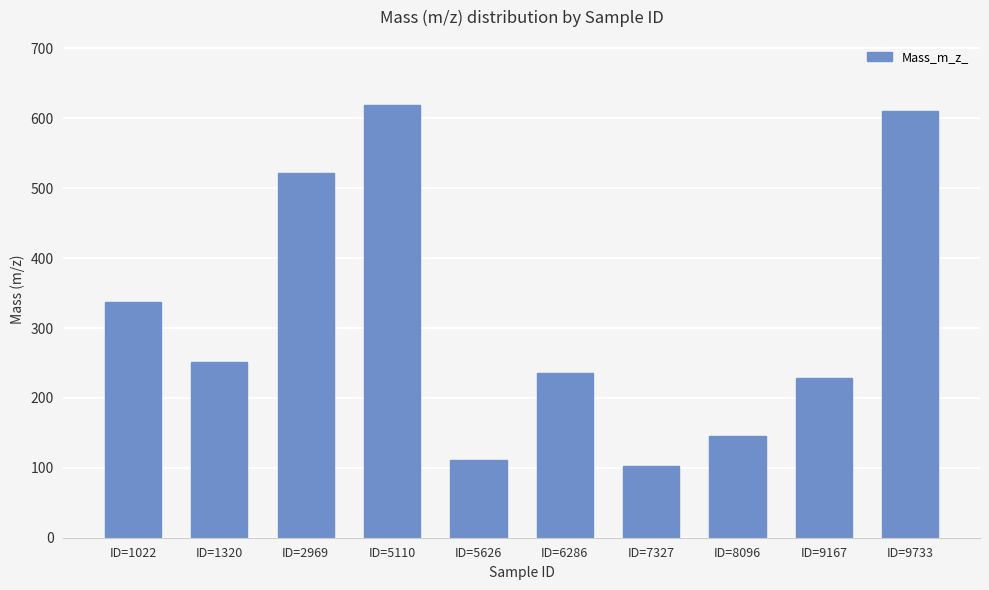

What is the value of the 7th bar from the left?

102.1